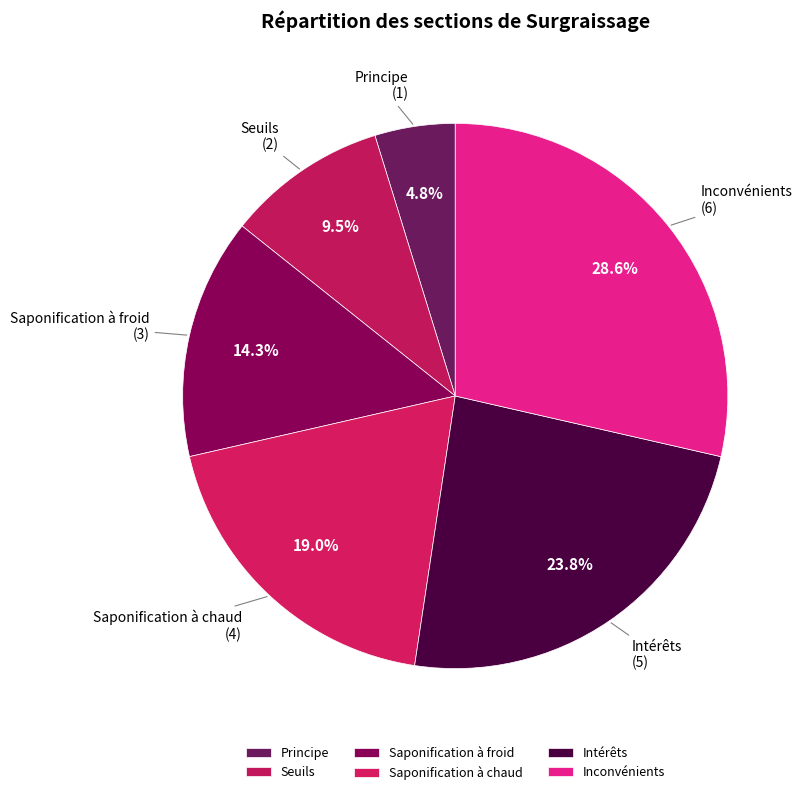

Is there any slice that represents more than half of the pie?

No